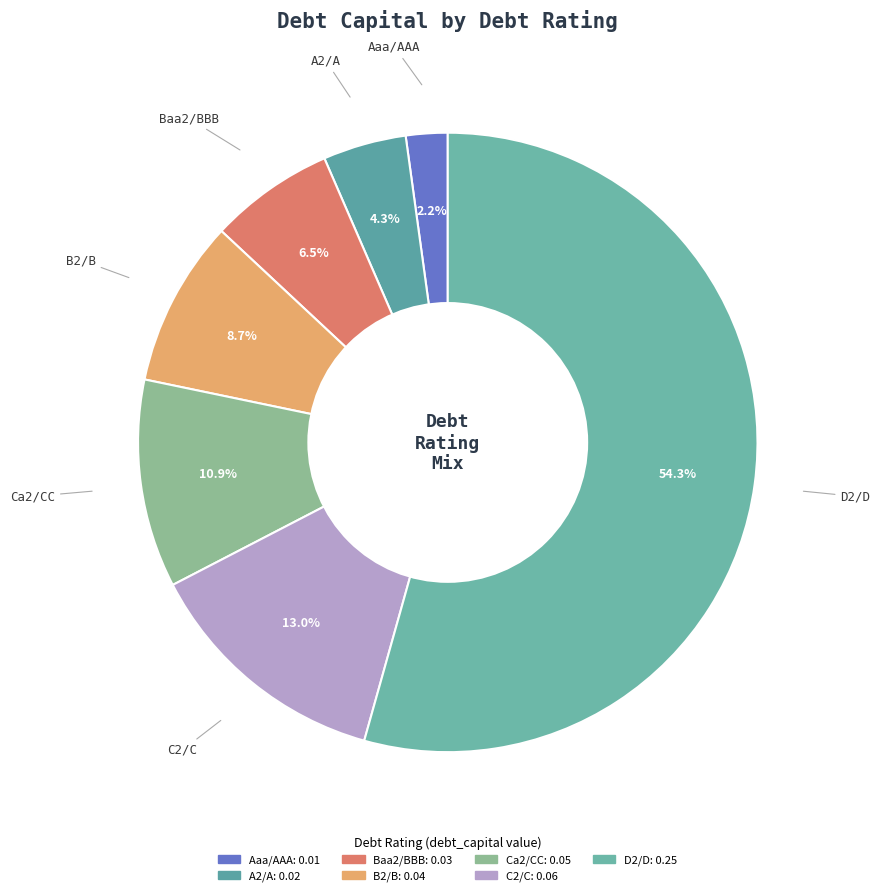

What percentage is the A2/A slice, to the nearest percent?

4%